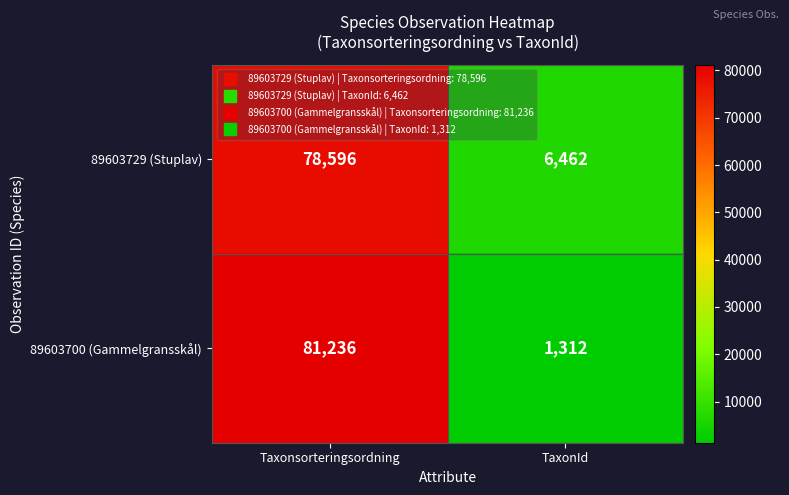

Reading left to right, list all the values displayed in this chart.

89603729 (Stuplav): Taxonsorteringsordning=78596	TaxonId=6462
89603700 (Gammelgransskål): Taxonsorteringsordning=81236	TaxonId=1312